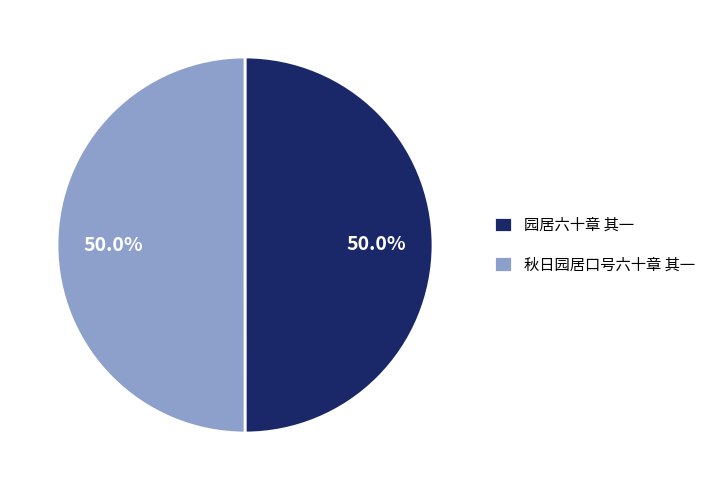

Approximately how many times larger is the value at 秋日园居口号六十章 其一 compared to 园居六十章 其一?

1.0